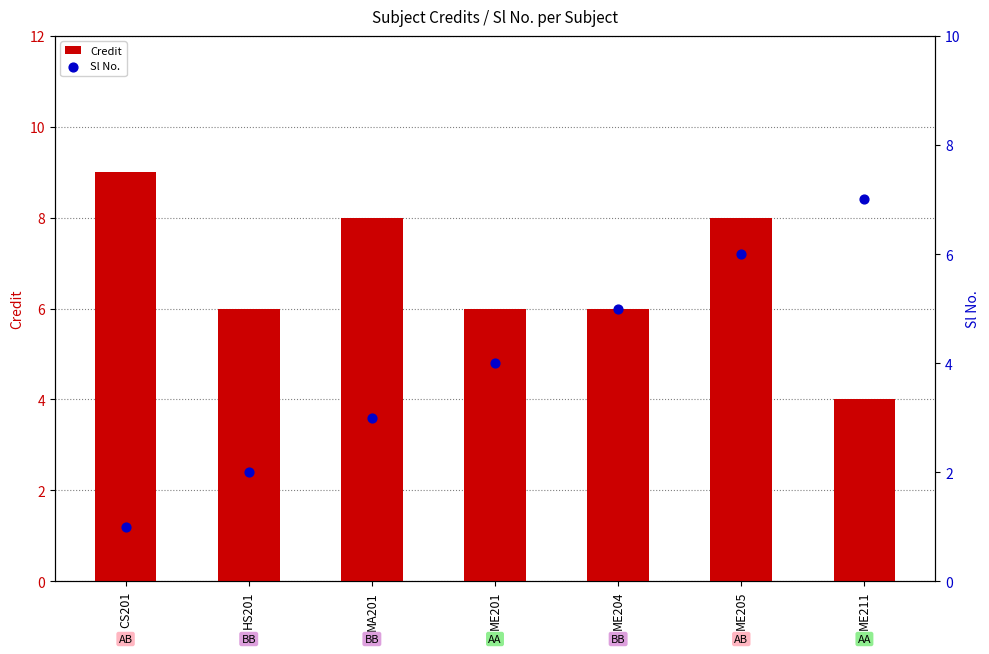

Is the value of Sl No. at CS201 greater than the value of Credit at MA201?

No